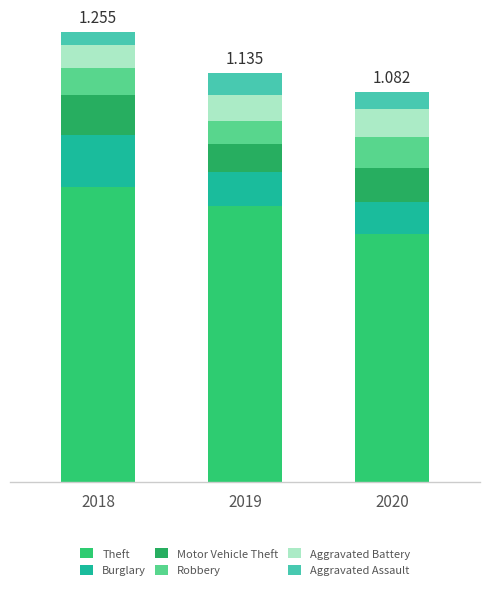

At 2018, list the series in order from smallest to largest.

Aggravated Assault, Aggravated Battery, Robbery, Motor Vehicle Theft, Burglary, Theft